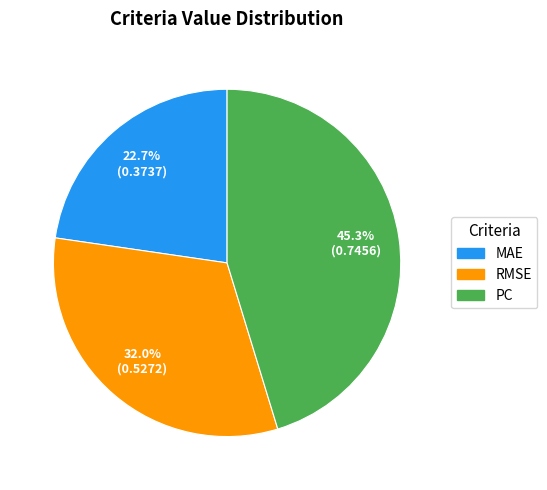

Is it true that PC is 45% of the pie?

True